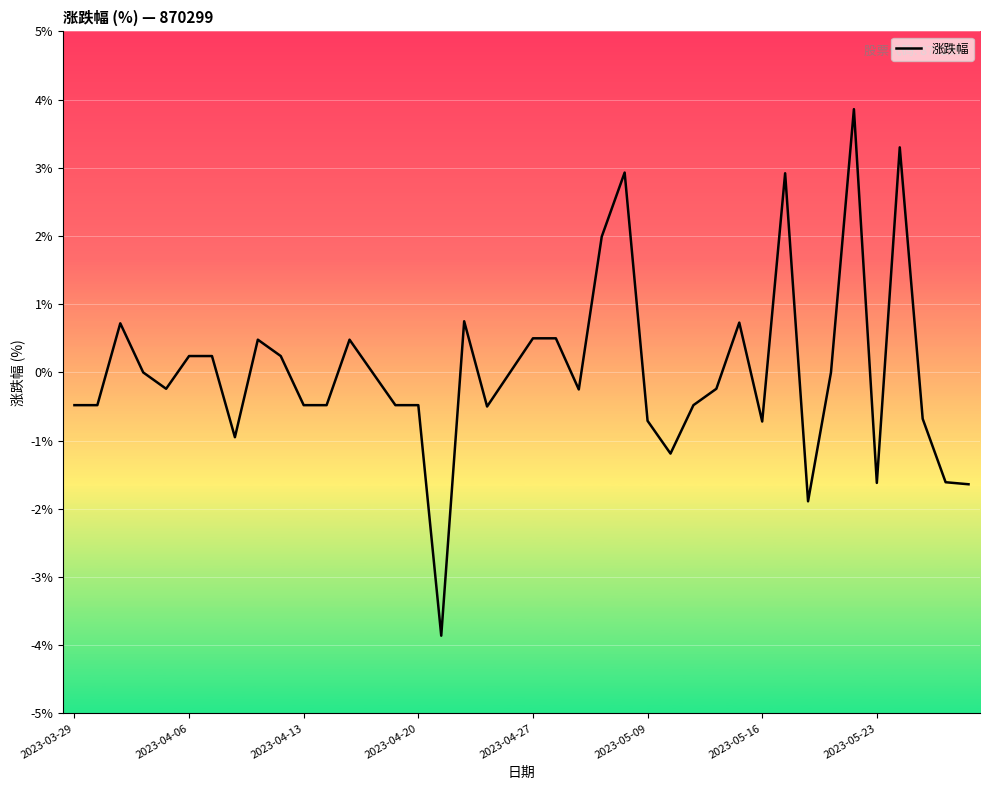

What is the smallest value displayed?

-3.9